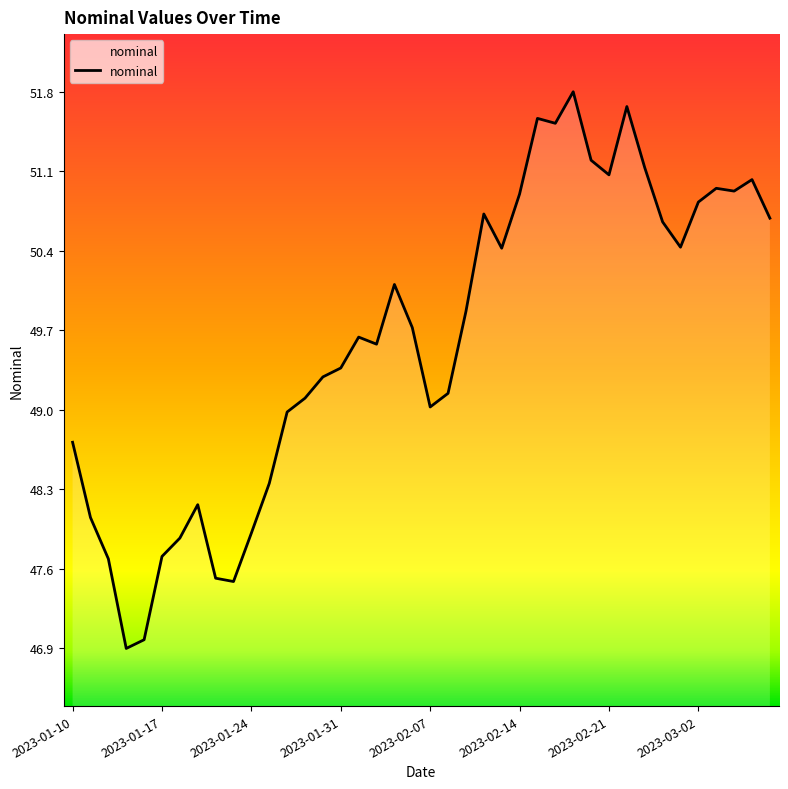

What is the difference between the maximum and minimum values?

4.8